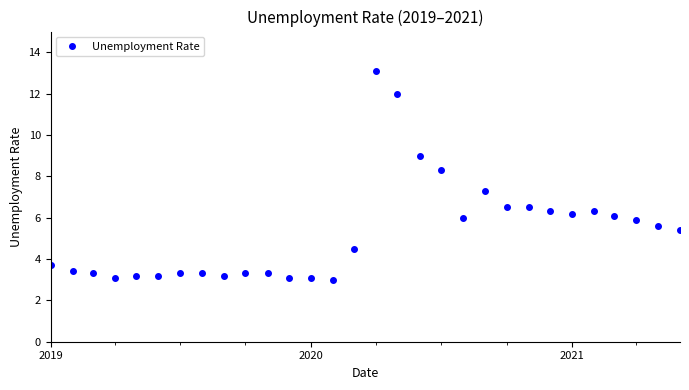

True or false: the data has more than 1 interior local peaks.

True